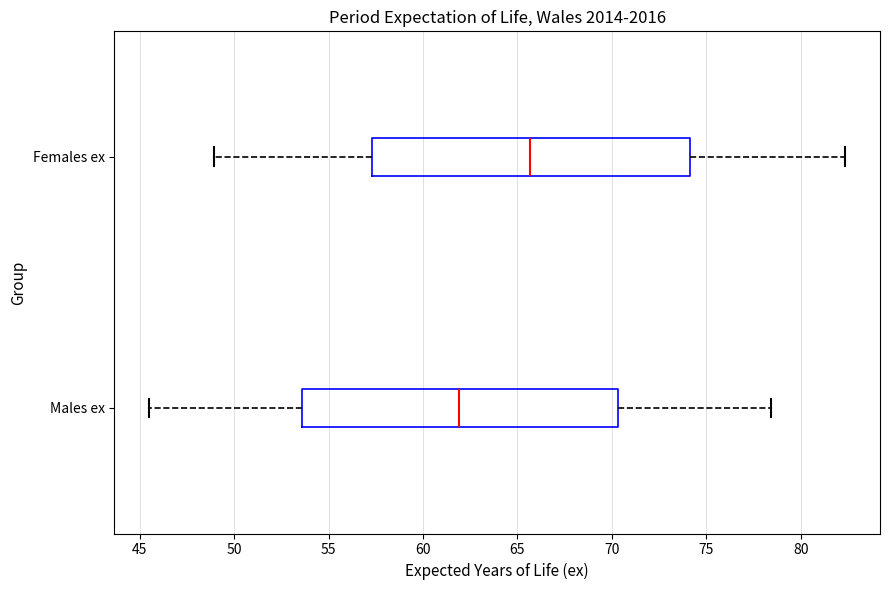

Reading bottom to top, read every box against the x-axis: the position of its median line, the range the box covers, and the ends of its whiskers. The values are not printed on the chart, so give them approximately, as read against the axis.

Males ex: median 62.0, box 53.5 to 70.5, whiskers 45.5 to 78.5
Females ex: median 65.5, box 57.5 to 74.0, whiskers 49.0 to 82.5